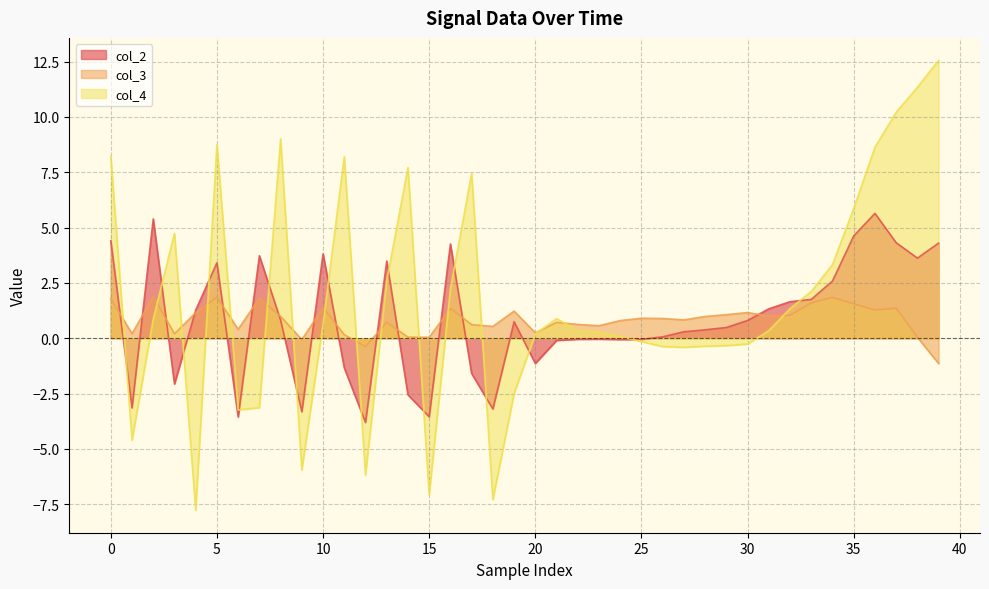

What is the value of the col_3 point at the 4th from the left?

0.2